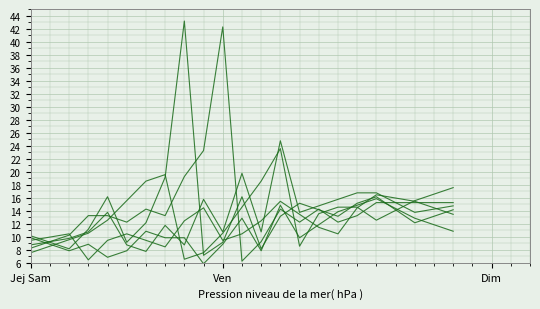

How many lines are shown in the chart?

6